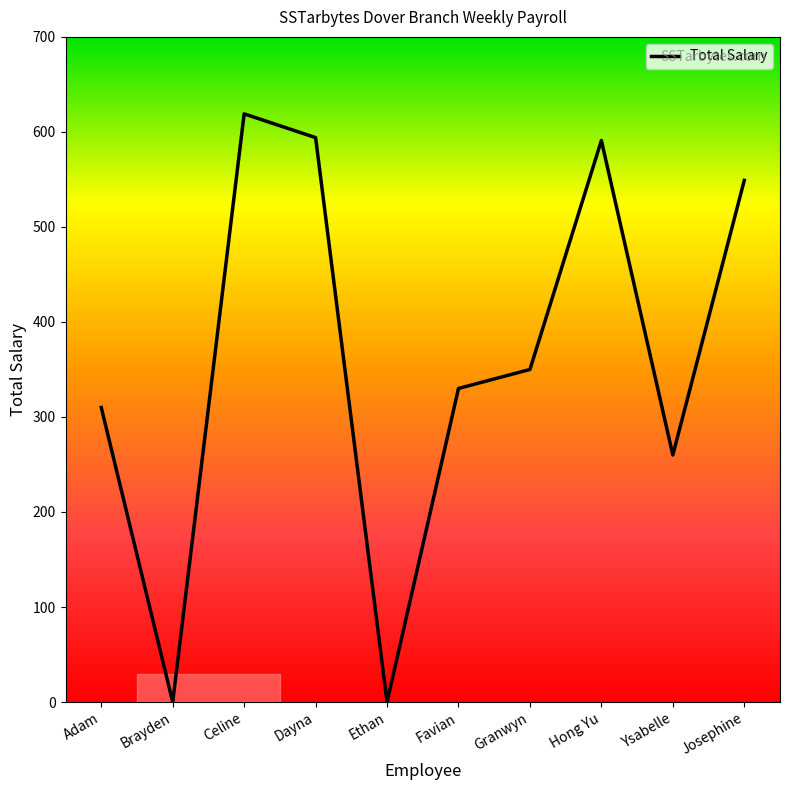

What is the difference between the values at Josephine and Dayna?

45